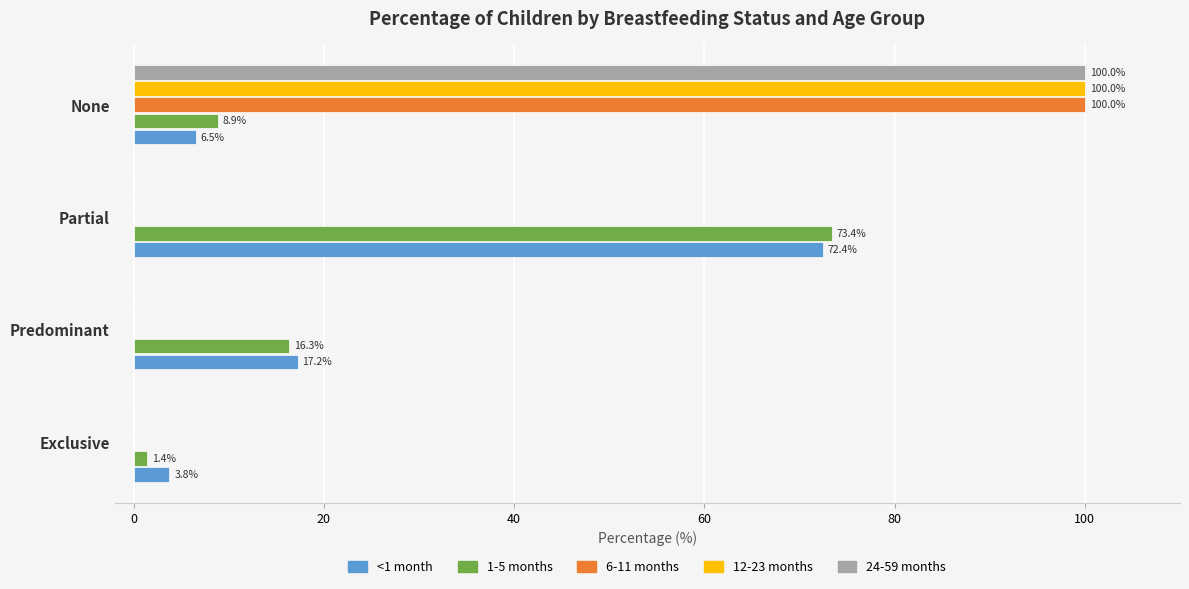

Count the number of categories in the chart.

4